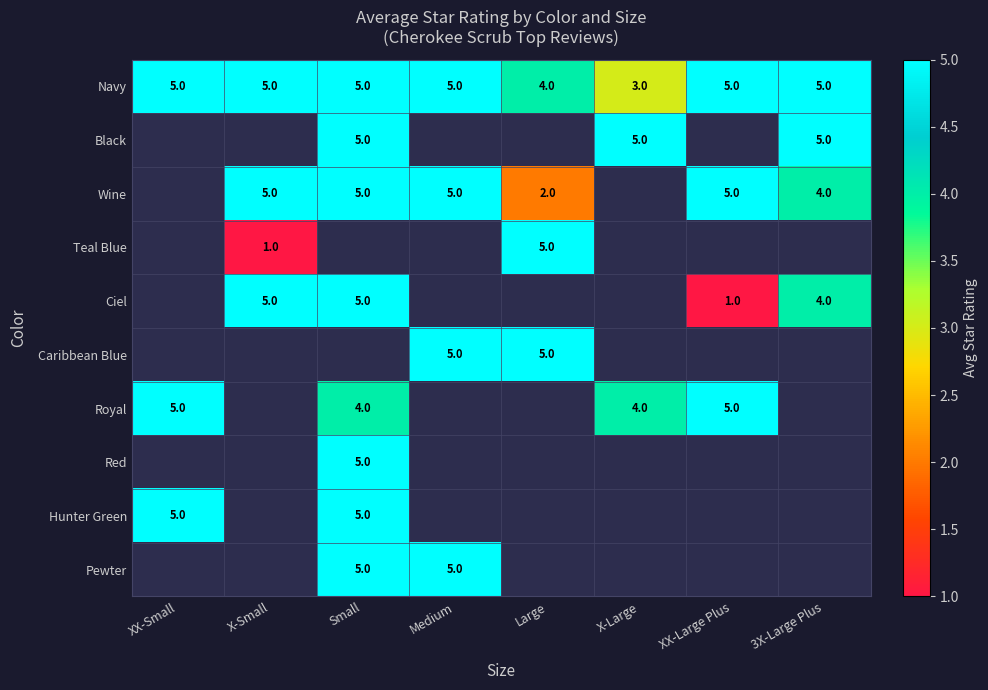

The value of Royal at XX-Small is 7.7. True or false?

False